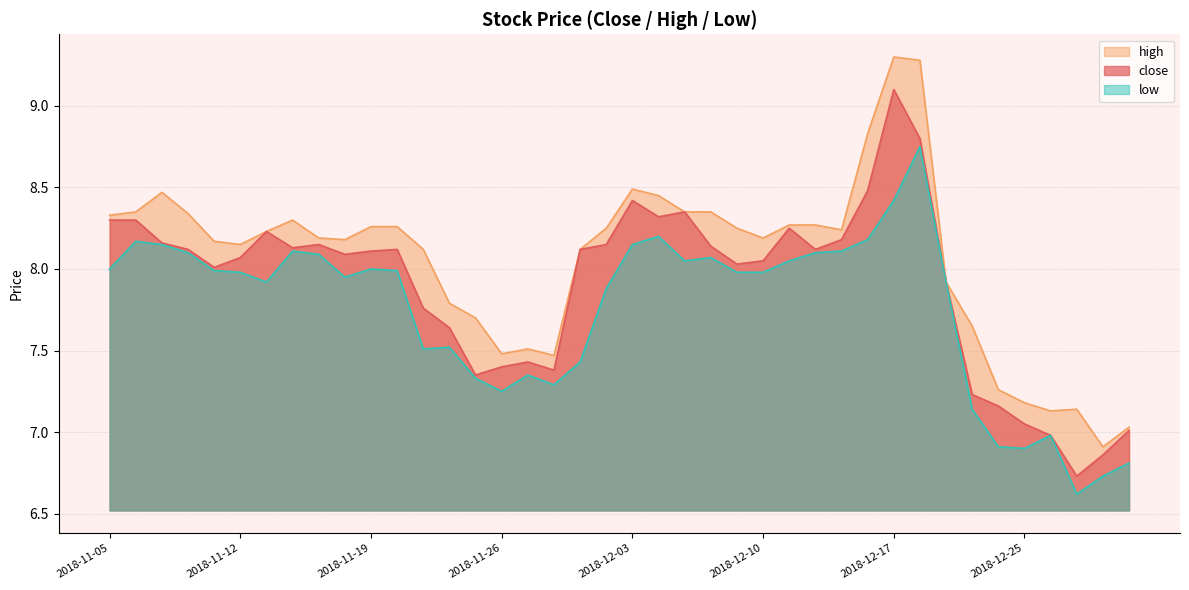

Is it true that high equals 3.2 at 2018-11-19?

False